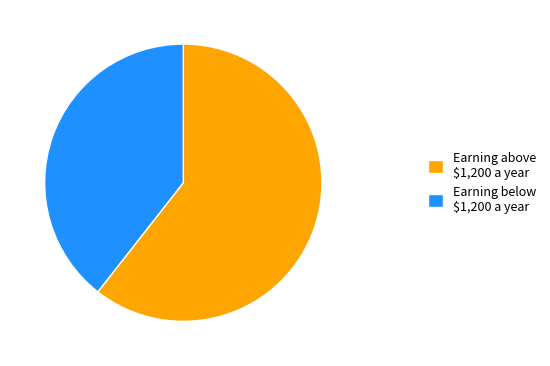

Is there a majority slice in this chart?

Yes